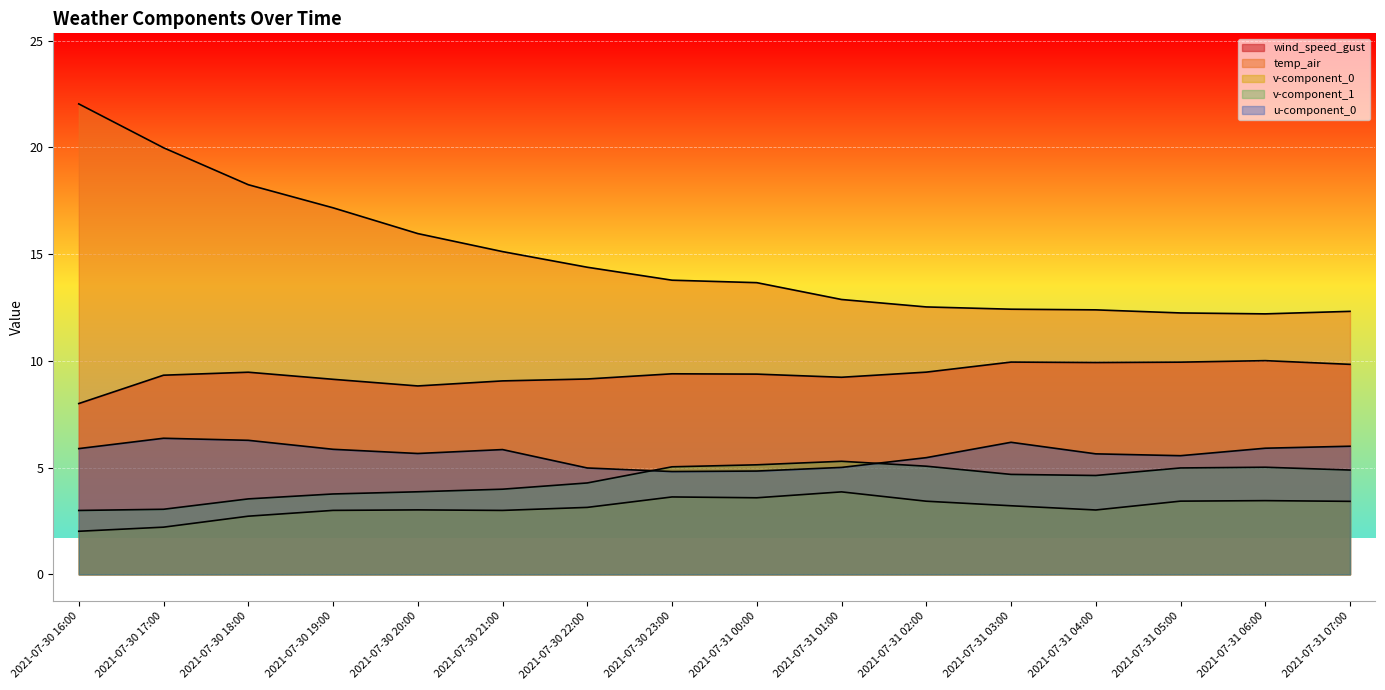

How many lines are shown in the chart?

5